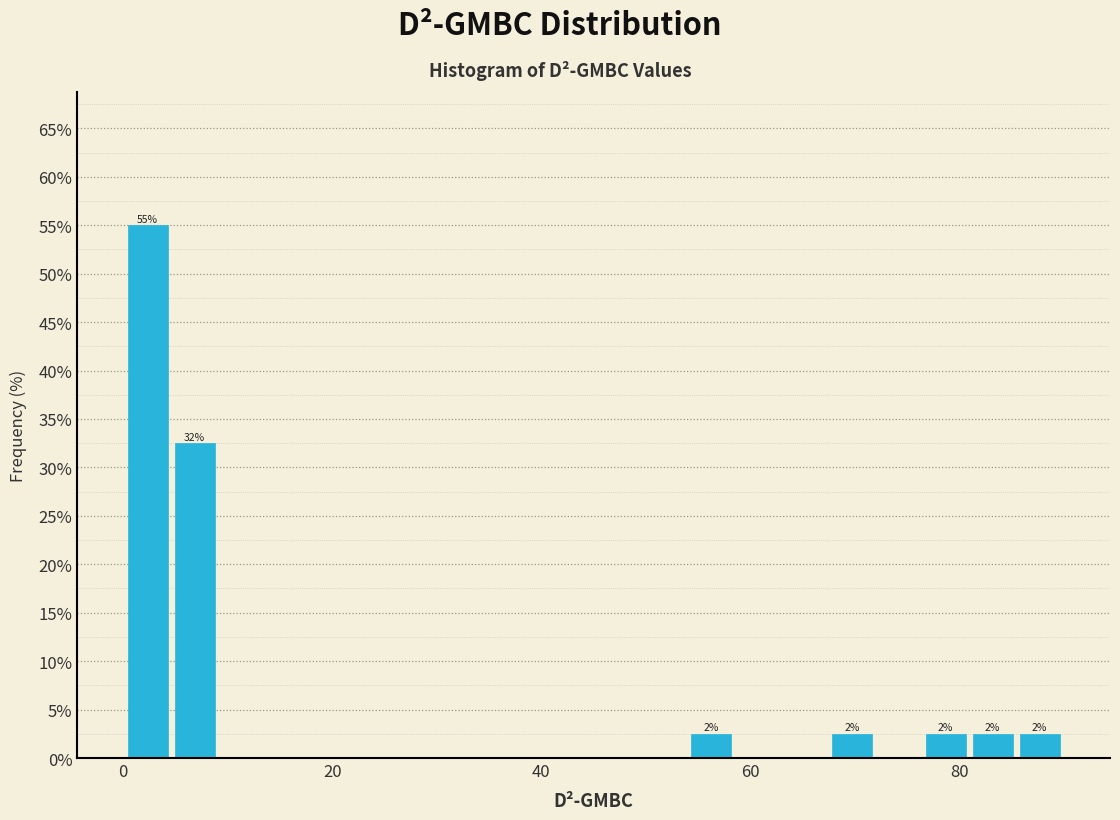

Read against the x-axis, roughly where is the centre of the tallest bar?

2